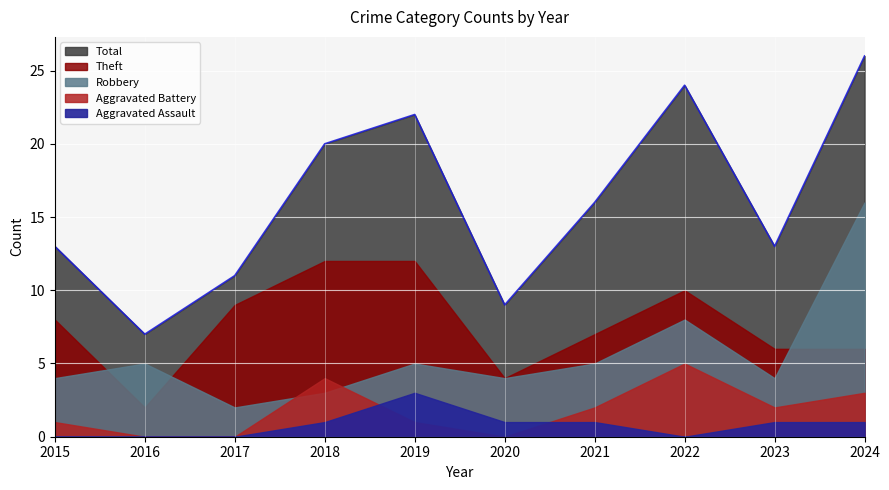

True or false: Aggravated Assault and Robbery intersect in this chart.

False